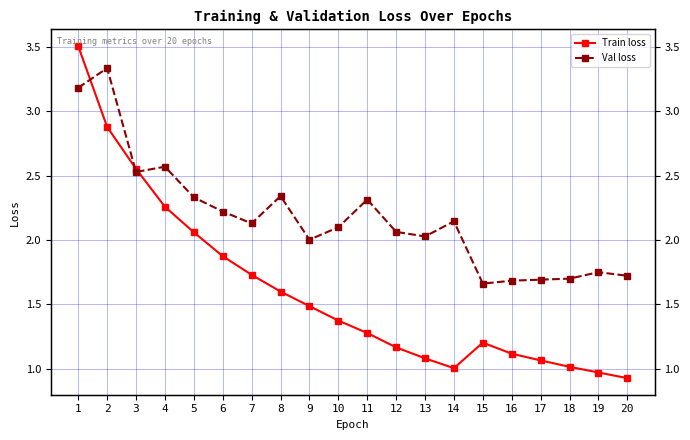

Where do Val loss and Train loss first cross each other?

1 and 2